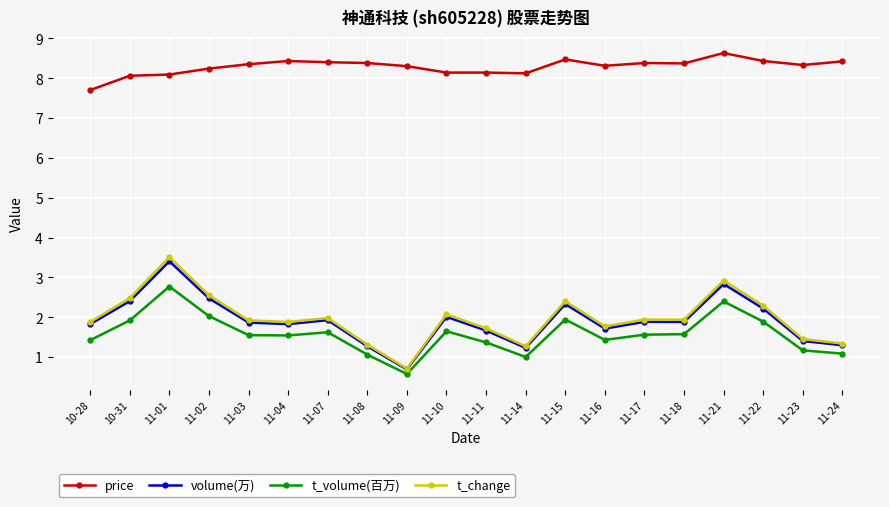

What value does the price series have at 11-04?

8.4